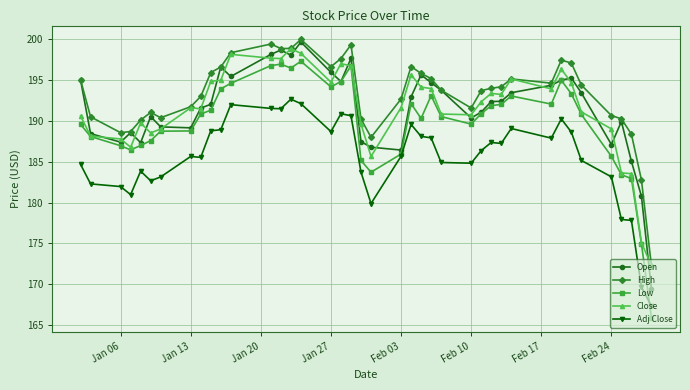

True or false: Adj Close and Close intersect in this chart.

False